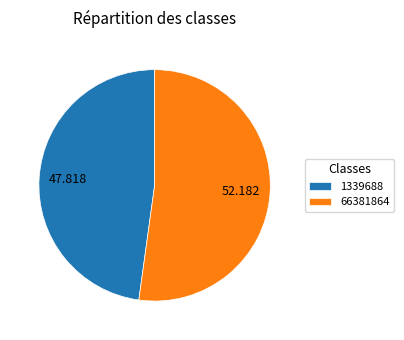

Do 66381864 and 1339688 together represent more than half of the pie?

Yes